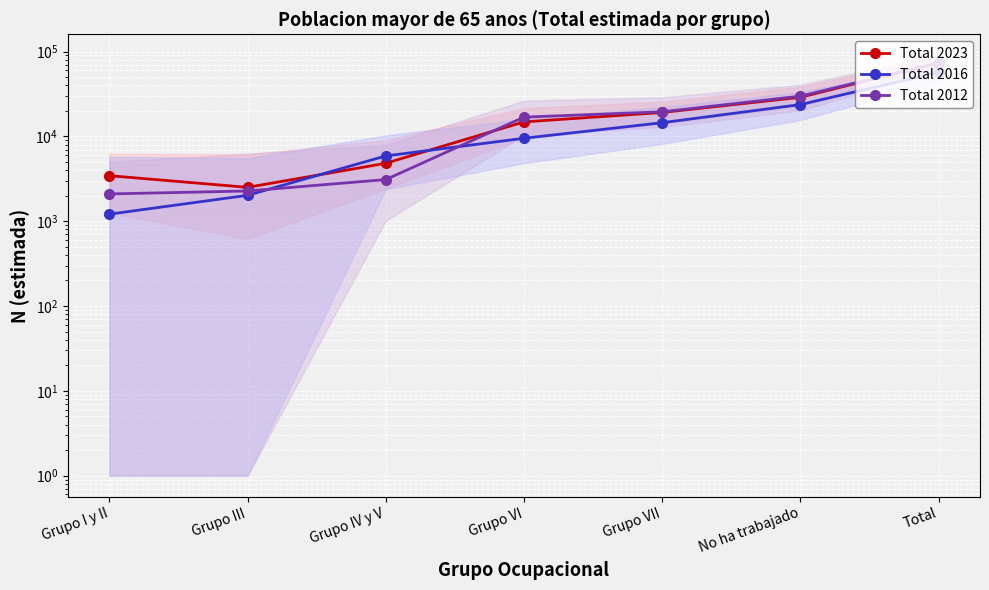

Read the Total 2016 value at No ha trabajado, to the nearest 50.

23700